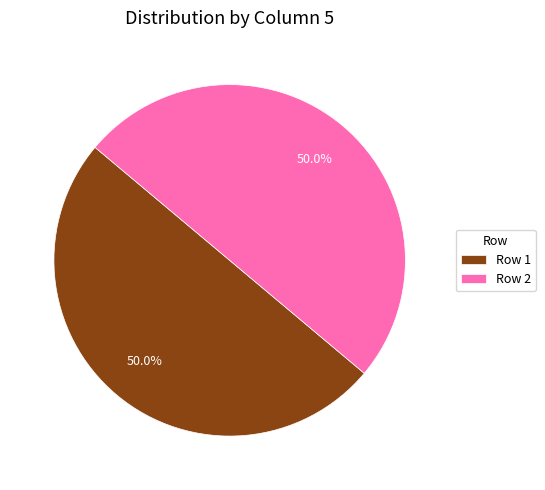

How much of the chart is everything except Row 2?

50.0%